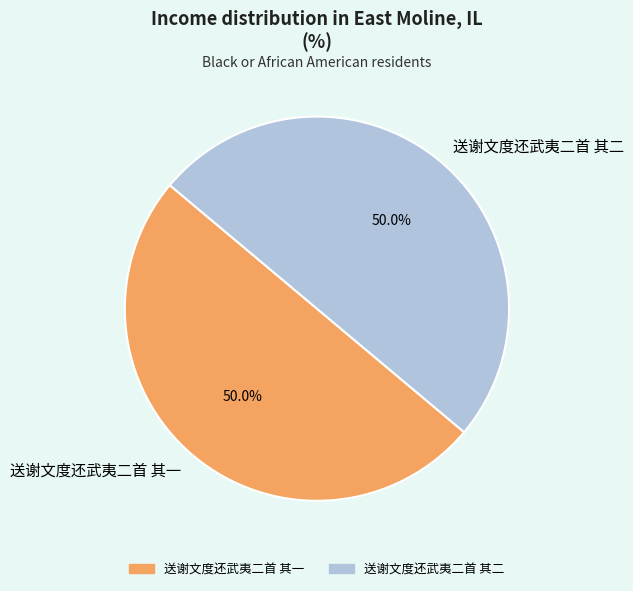

Count the number of slices in the pie.

2